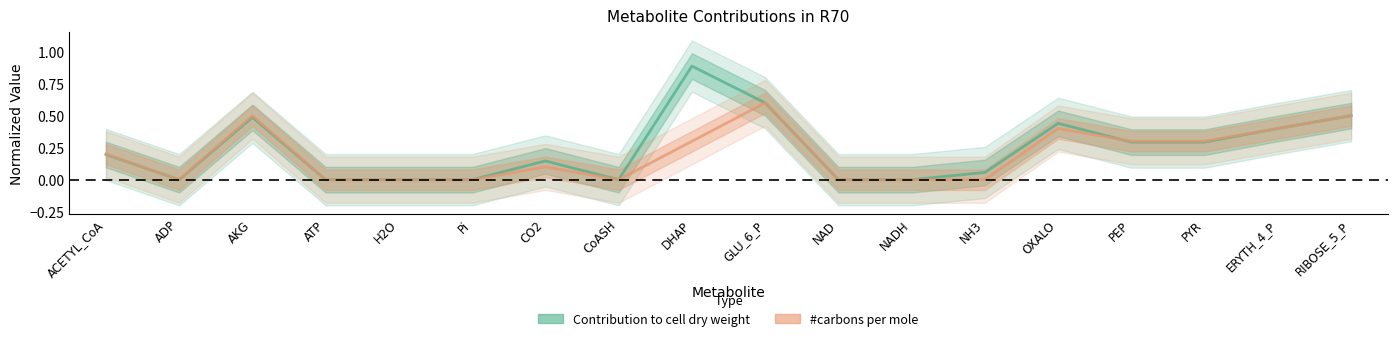

True or false: #carbons per mole has a value of 0.2 at ACETYL_CoA.

True